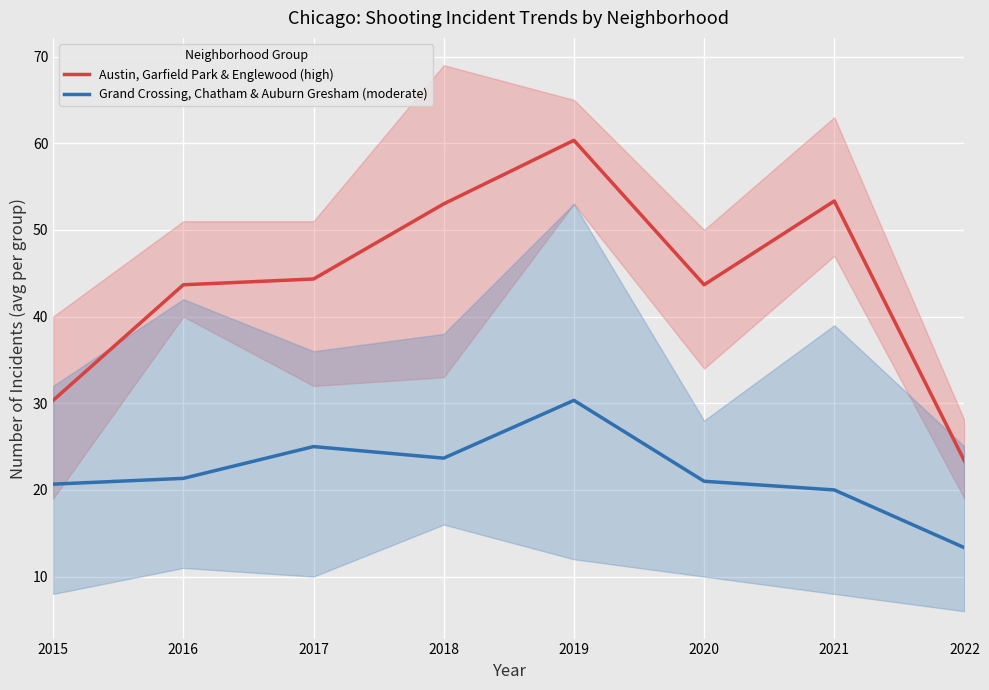

True or false: Grand Crossing, Chatham & Auburn Gresham (moderate) has more than 2 points higher than both neighbors.

False